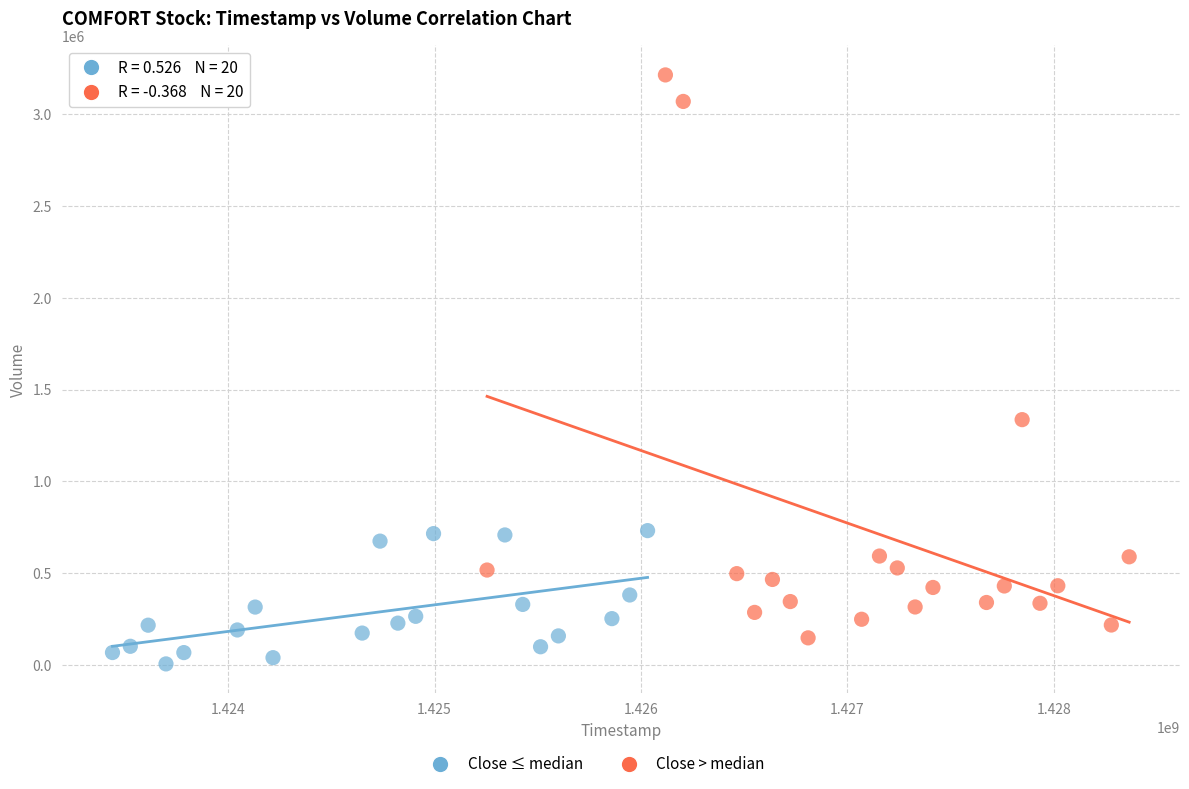

Which series contains the highest Y value?

Close > median